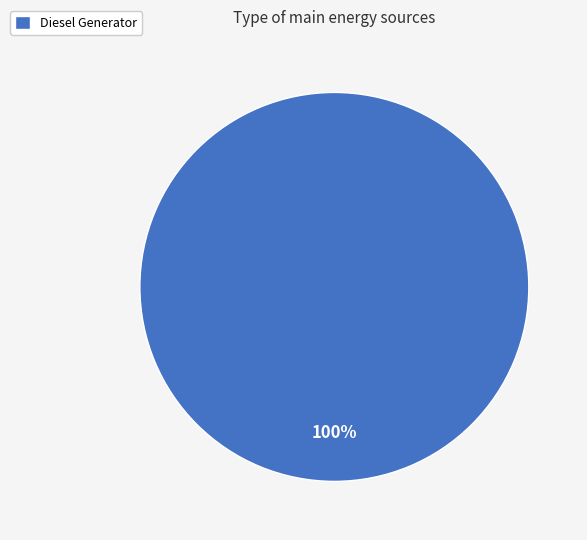

Which category accounts for the majority?

Diesel Generator